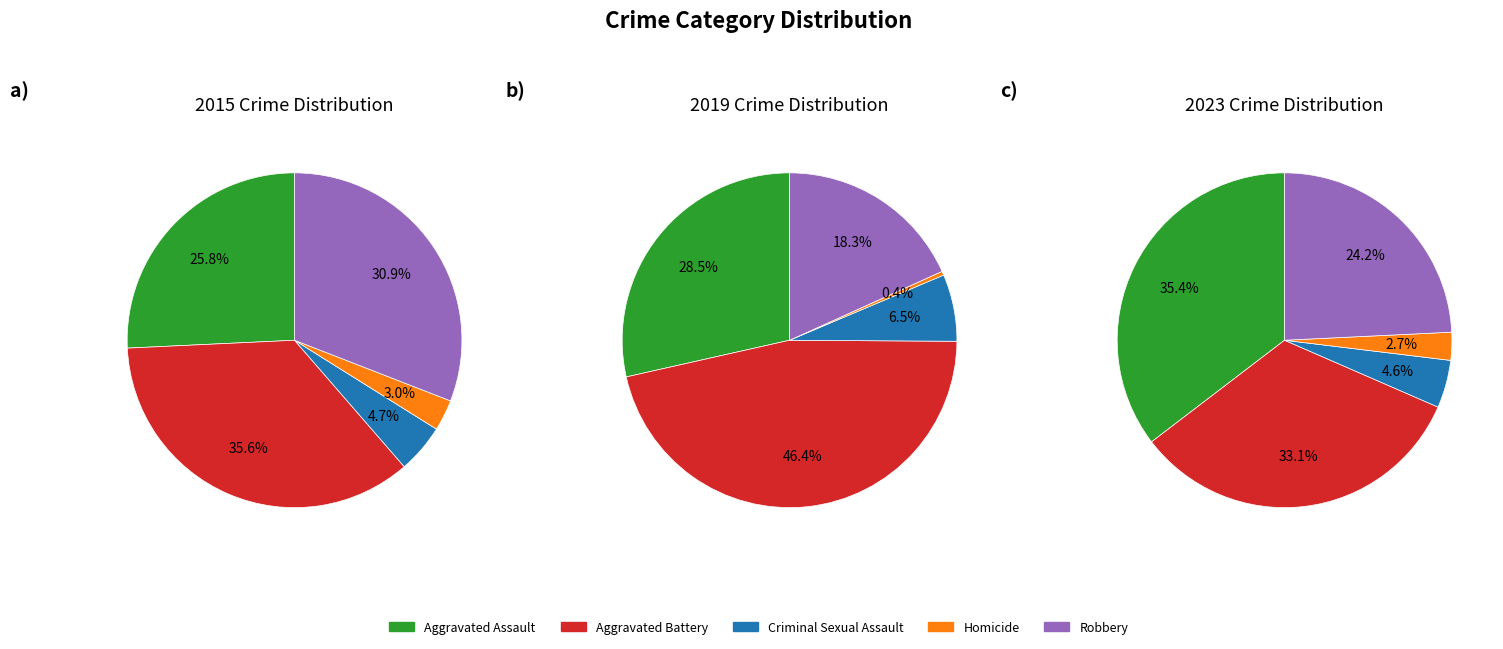

To the nearest percent, what percentage of the pie is Robbery?

31%